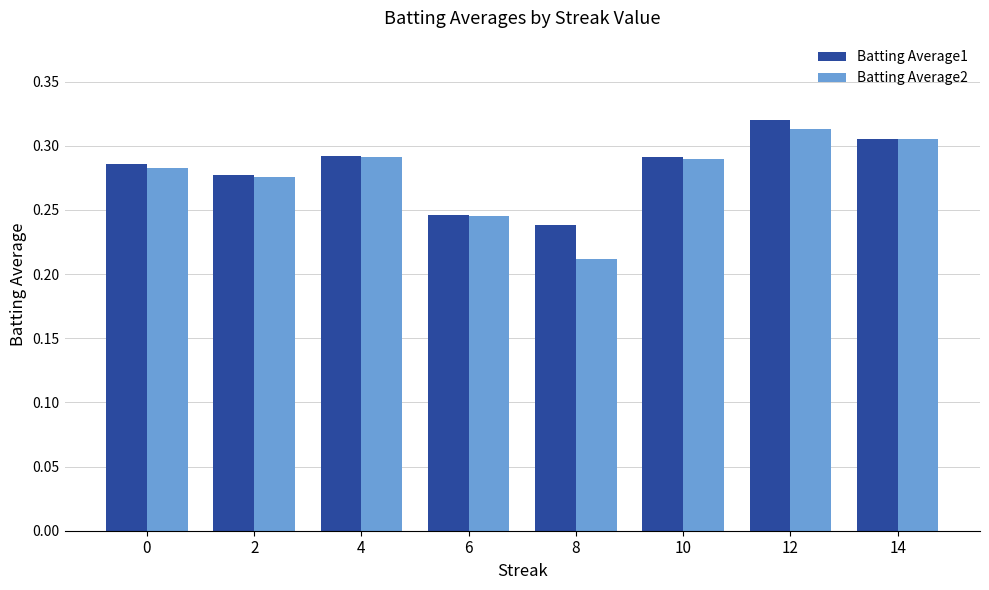

True or false: Batting Average1 has a value of 0.3 at 8.

False